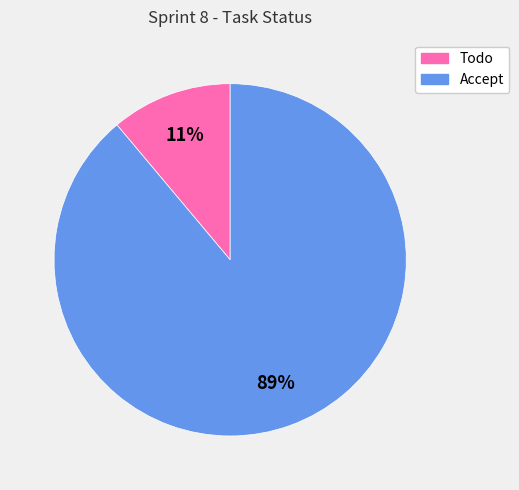

What is the largest slice in the pie chart?

Accept